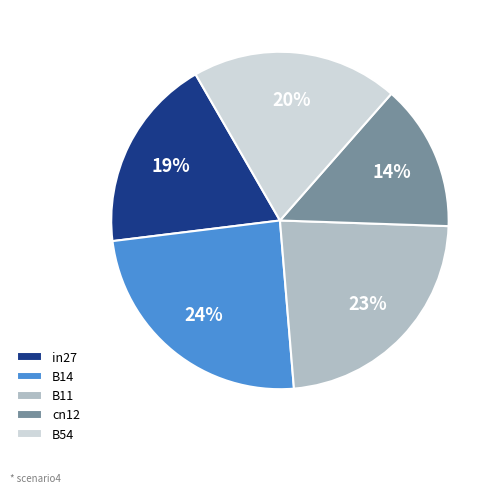

The B14 slice represents 17% of the pie. True or false?

False